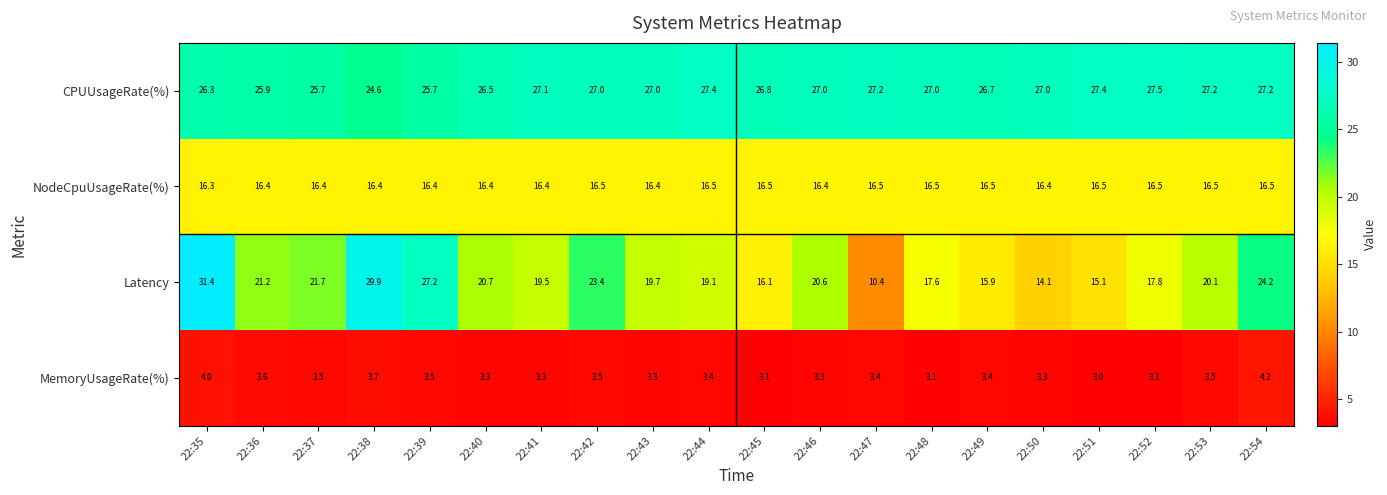

Which series has the largest range (max minus min)?

Latency